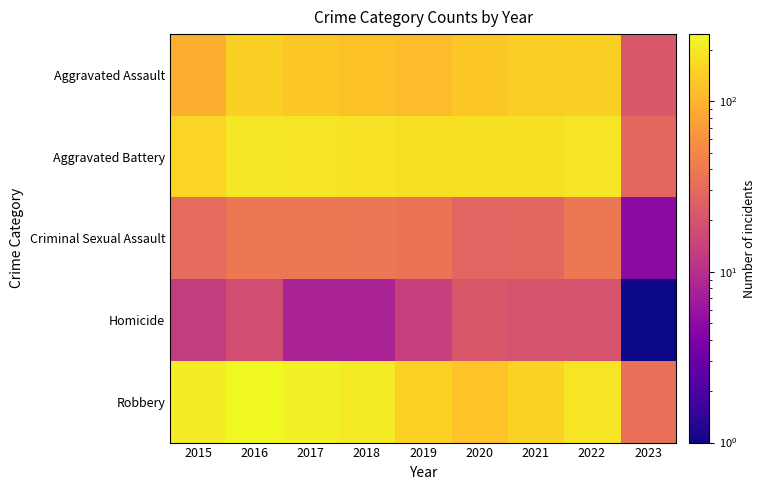

Which series changed the most between 2018 and 2020?

Robbery